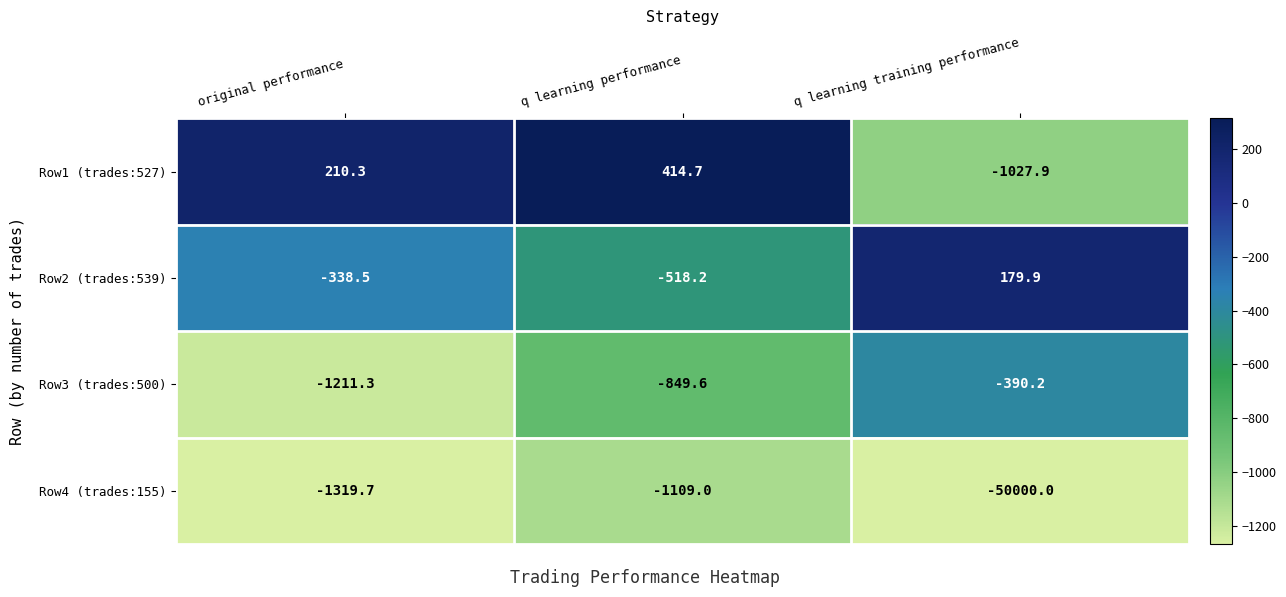

Is it true that Row1 (trades:527) equals -1027.9 at q learning training performance?

True